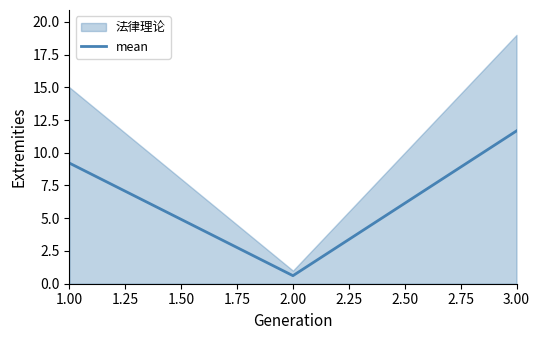

True or false: the data shows 9.2 at 1.00.

True